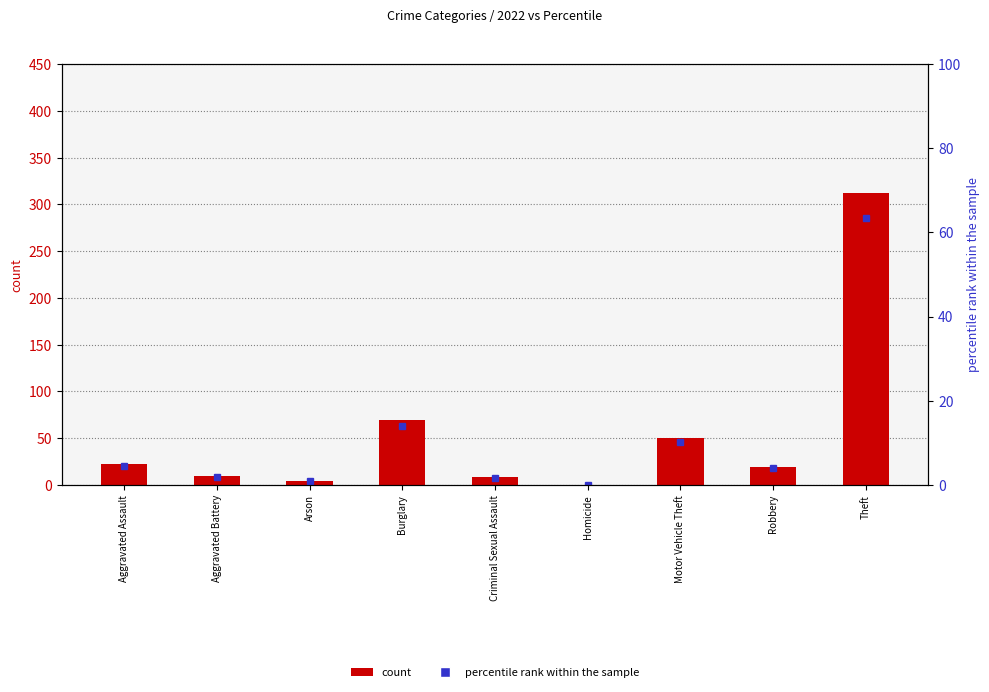

Between Criminal Sexual Assault and Theft, which is larger?

Theft